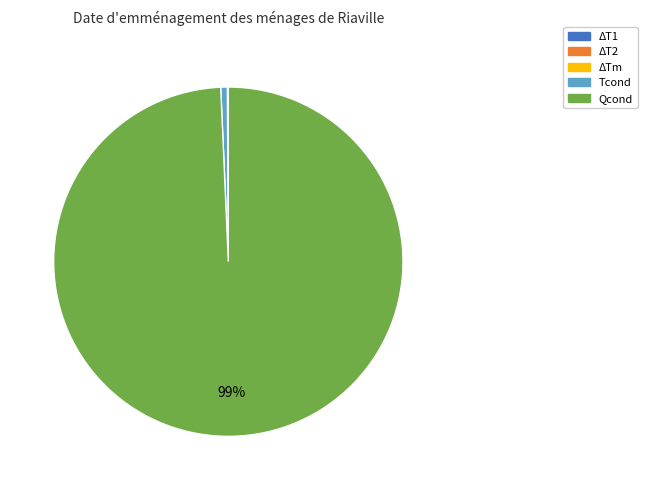

To the nearest percent, what is the average slice percentage?

20%